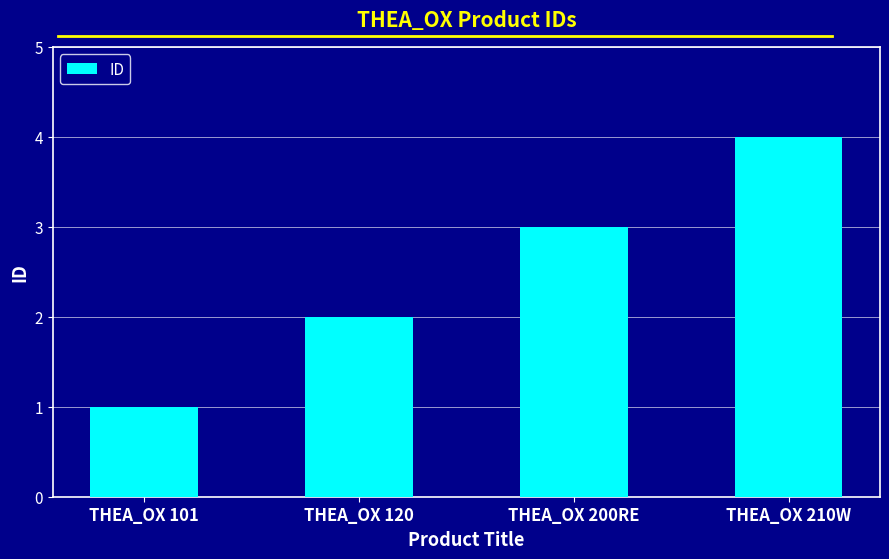

Are the bars grouped side by side (vs. stacked)?

No